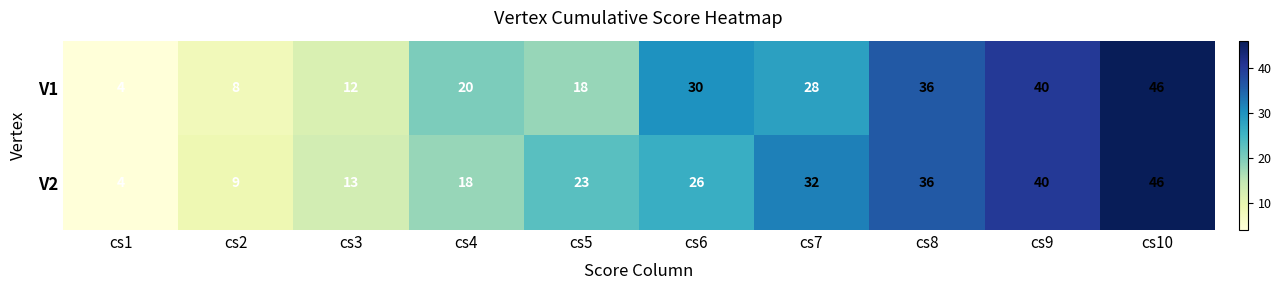

Read the V1 value at cs8, to the nearest 5.

35